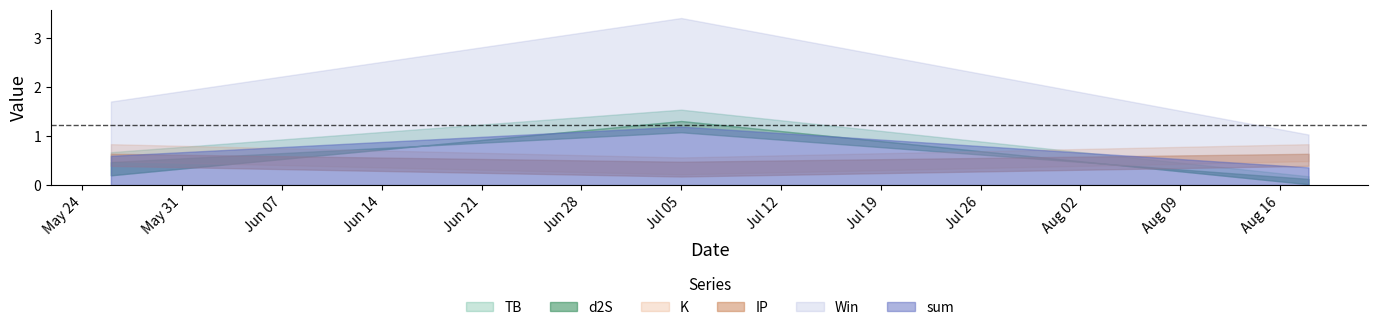

Rank the categories by K value from lowest to highest.

2022-07-05, 2022-05-26, 2022-08-18